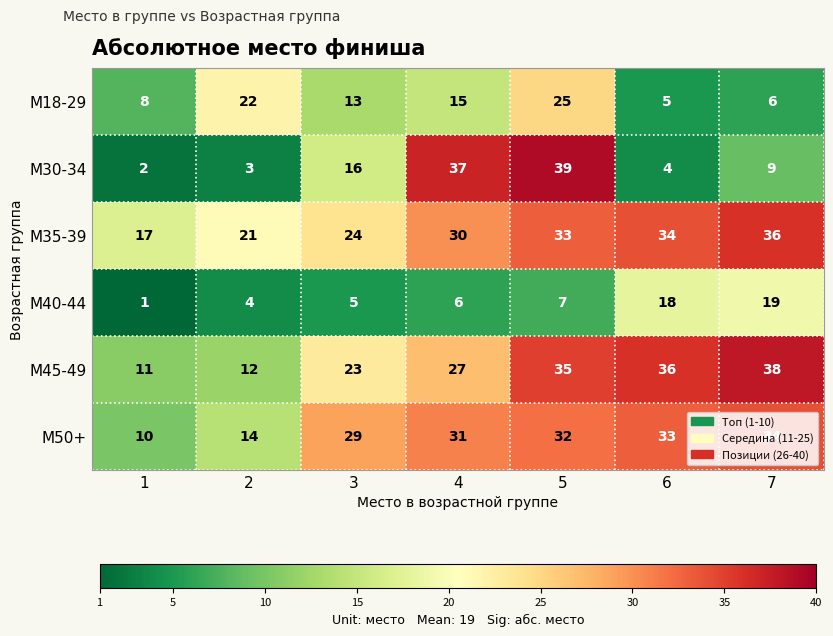

Which category has the highest value in the М45-49 series?

7